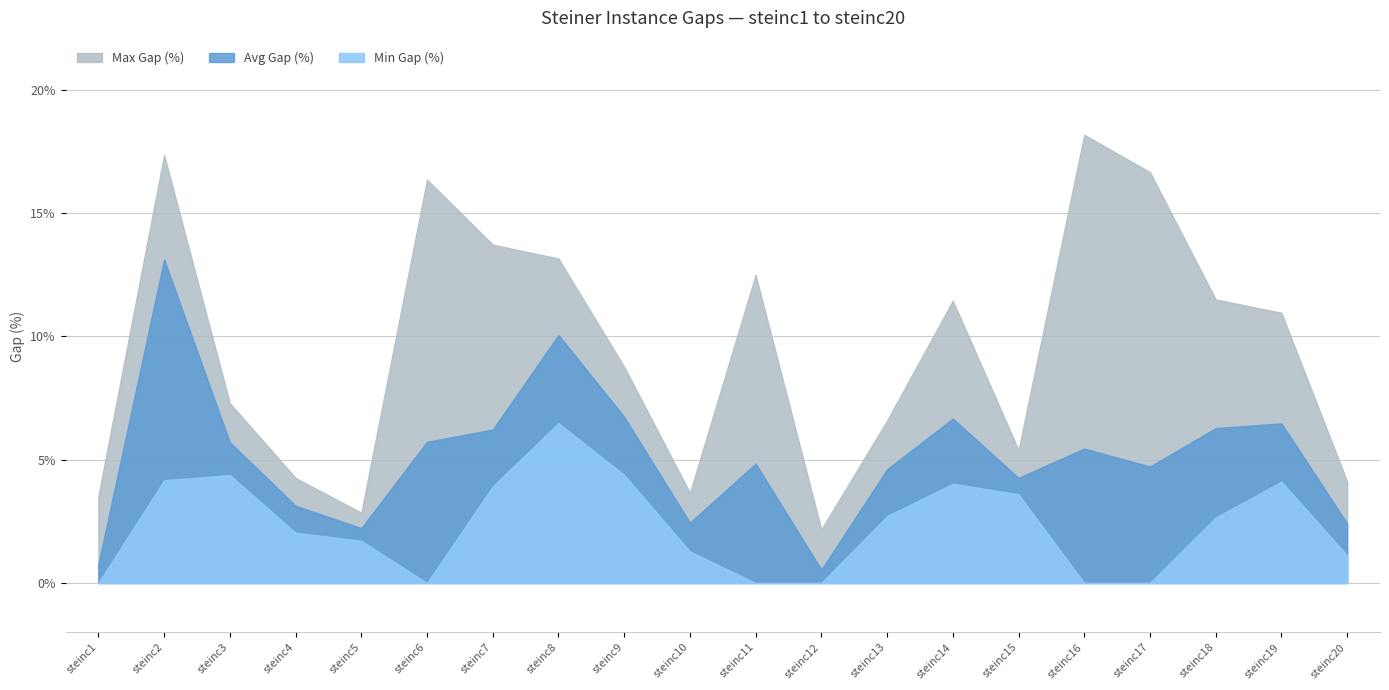

What is the difference between the Avg Gap (%) values at steinc5 and steinc14?

4.4